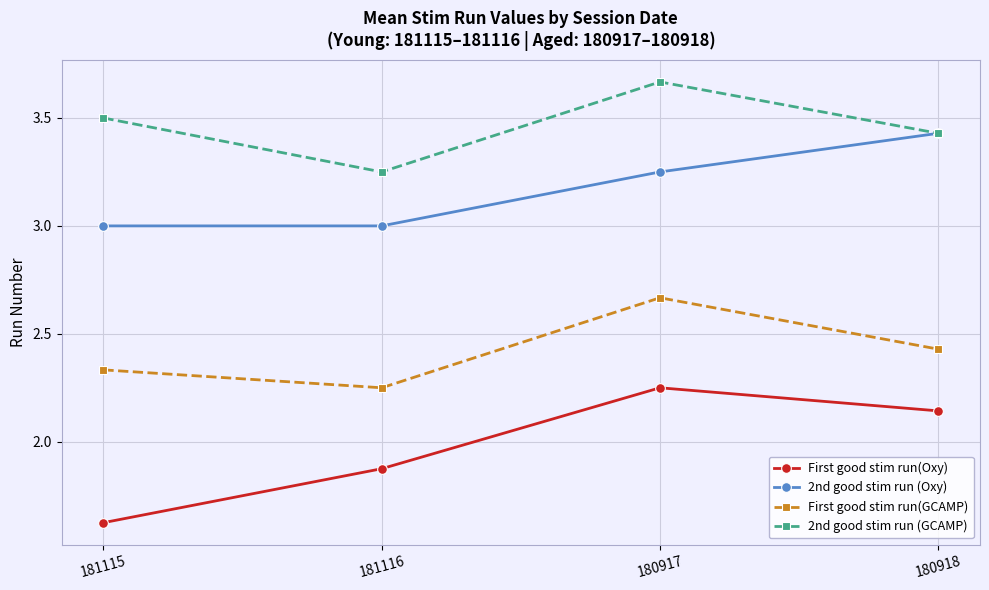

How many data points in First good stim run(Oxy) are above 2?

2